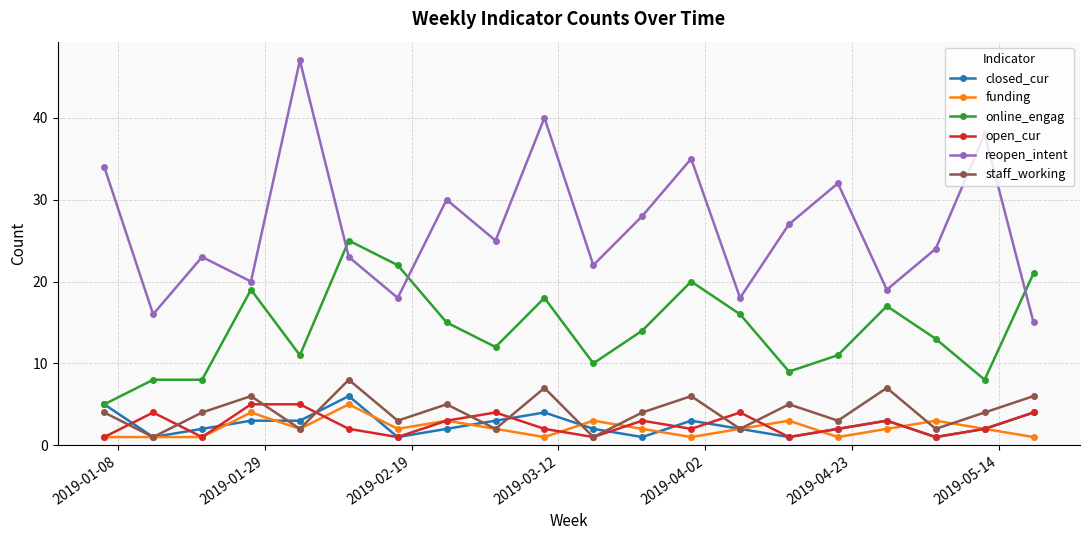

Which series has the largest total across all categories?

reopen_intent